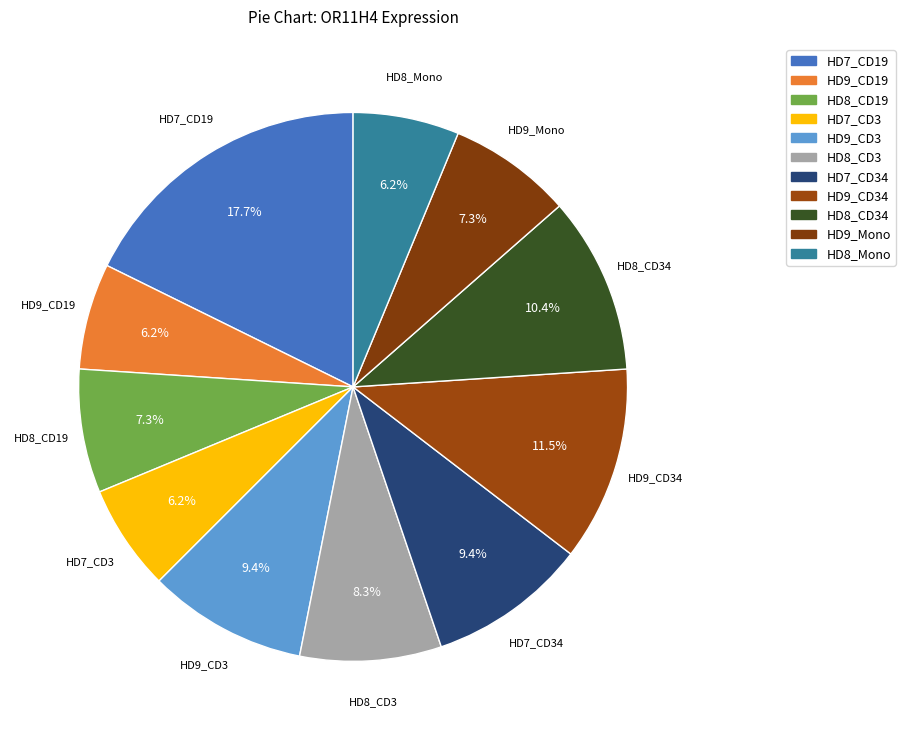

Does HD7_CD3 represent more than half of the total?

No